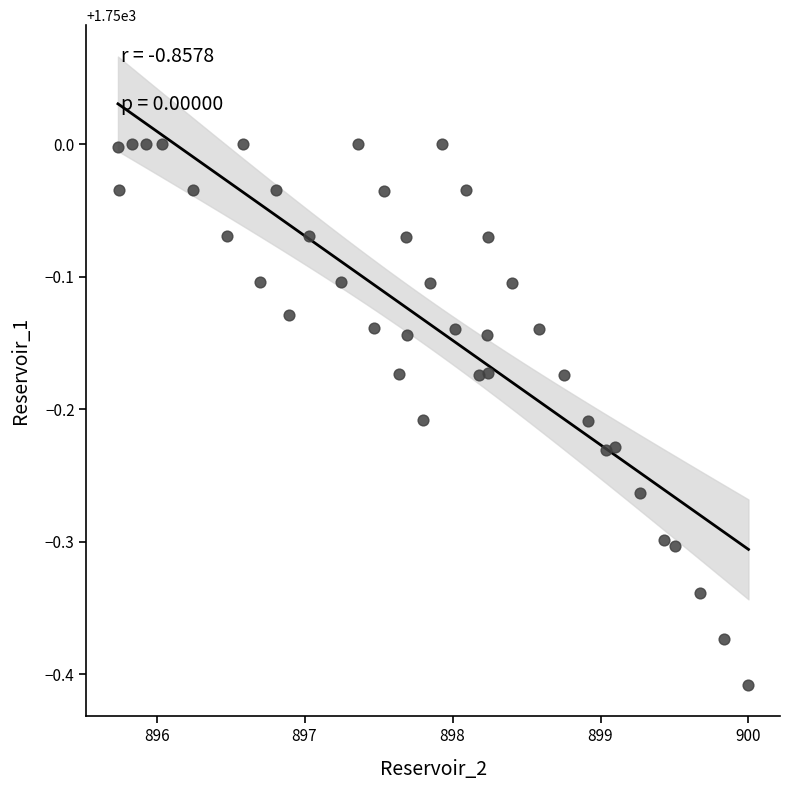

What is the range of Y values (max minus min)?

0.4